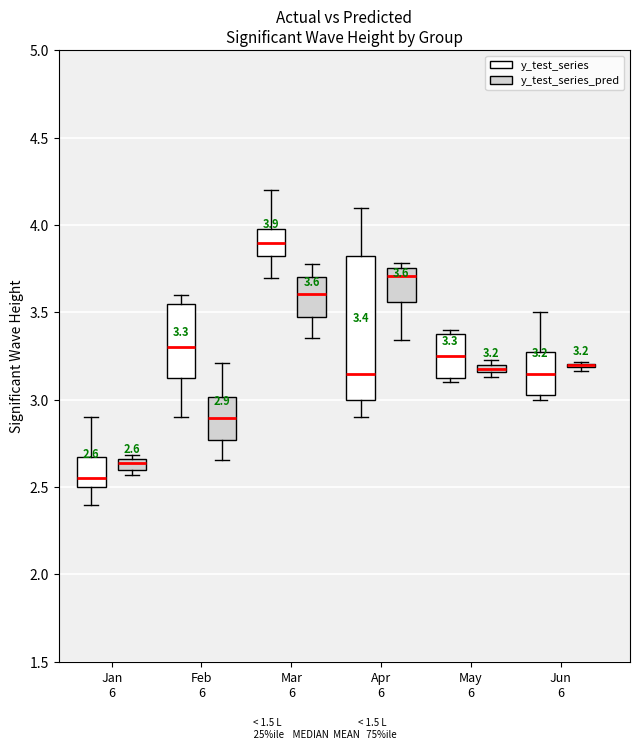

Comparing the boxes themselves (not the whiskers), which one is the tallest?

Apr 6 (y_test_series)